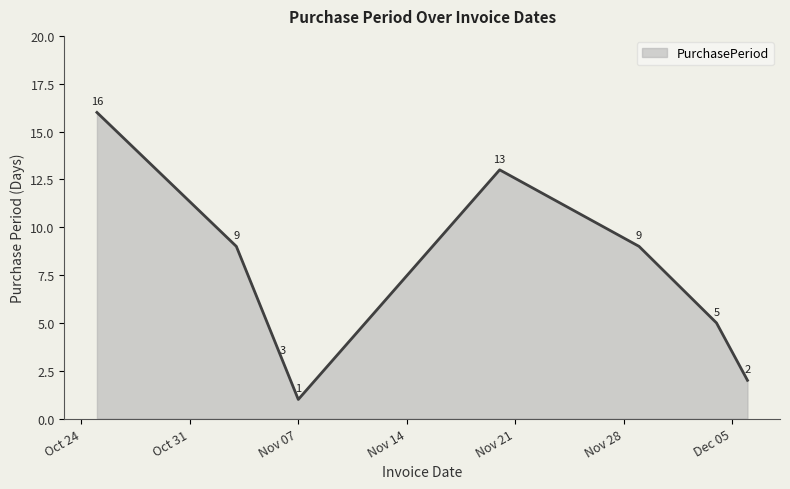

What is the difference between the second highest and second lowest values?

11